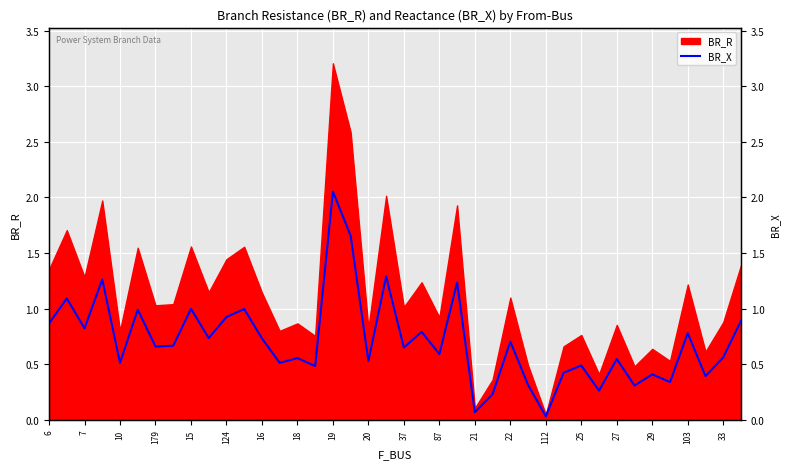

Which has a higher value, 39 or 29?

29